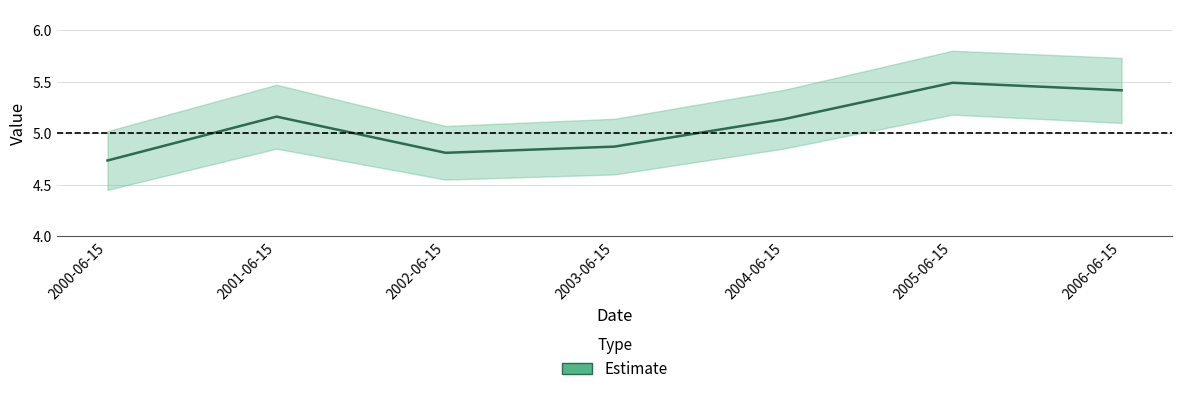

List the labels in order of value, largest first.

2005-06-15, 2006-06-15, 2001-06-15, 2004-06-15, 2003-06-15, 2002-06-15, 2000-06-15